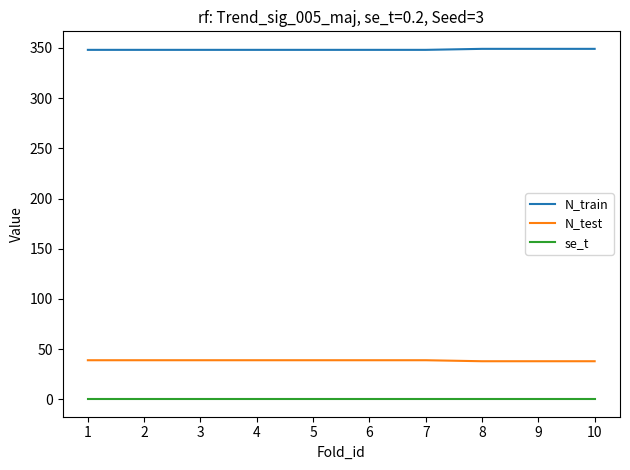

What is the lowest value of the N_test series?

38.0